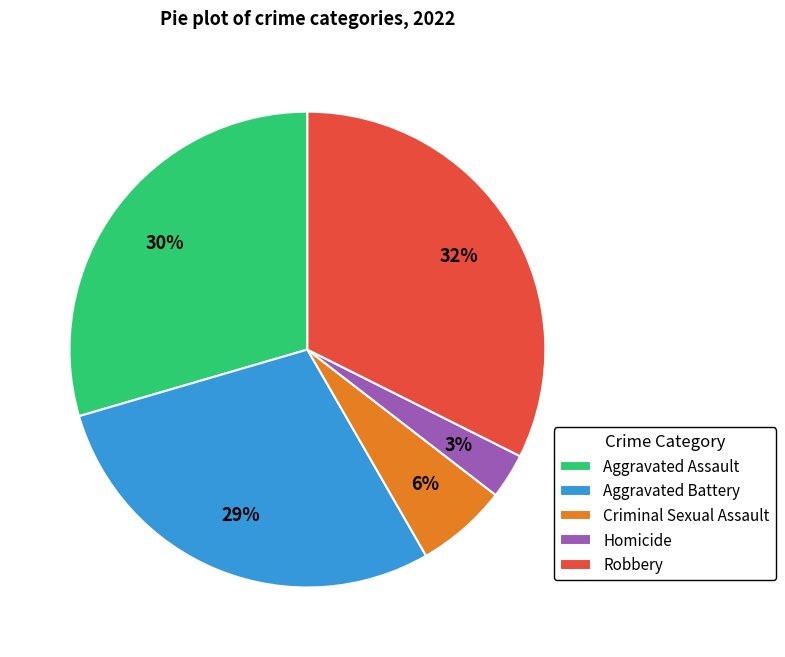

Rank the categories by value from lowest to highest.

Homicide, Criminal Sexual Assault, Aggravated Battery, Aggravated Assault, Robbery